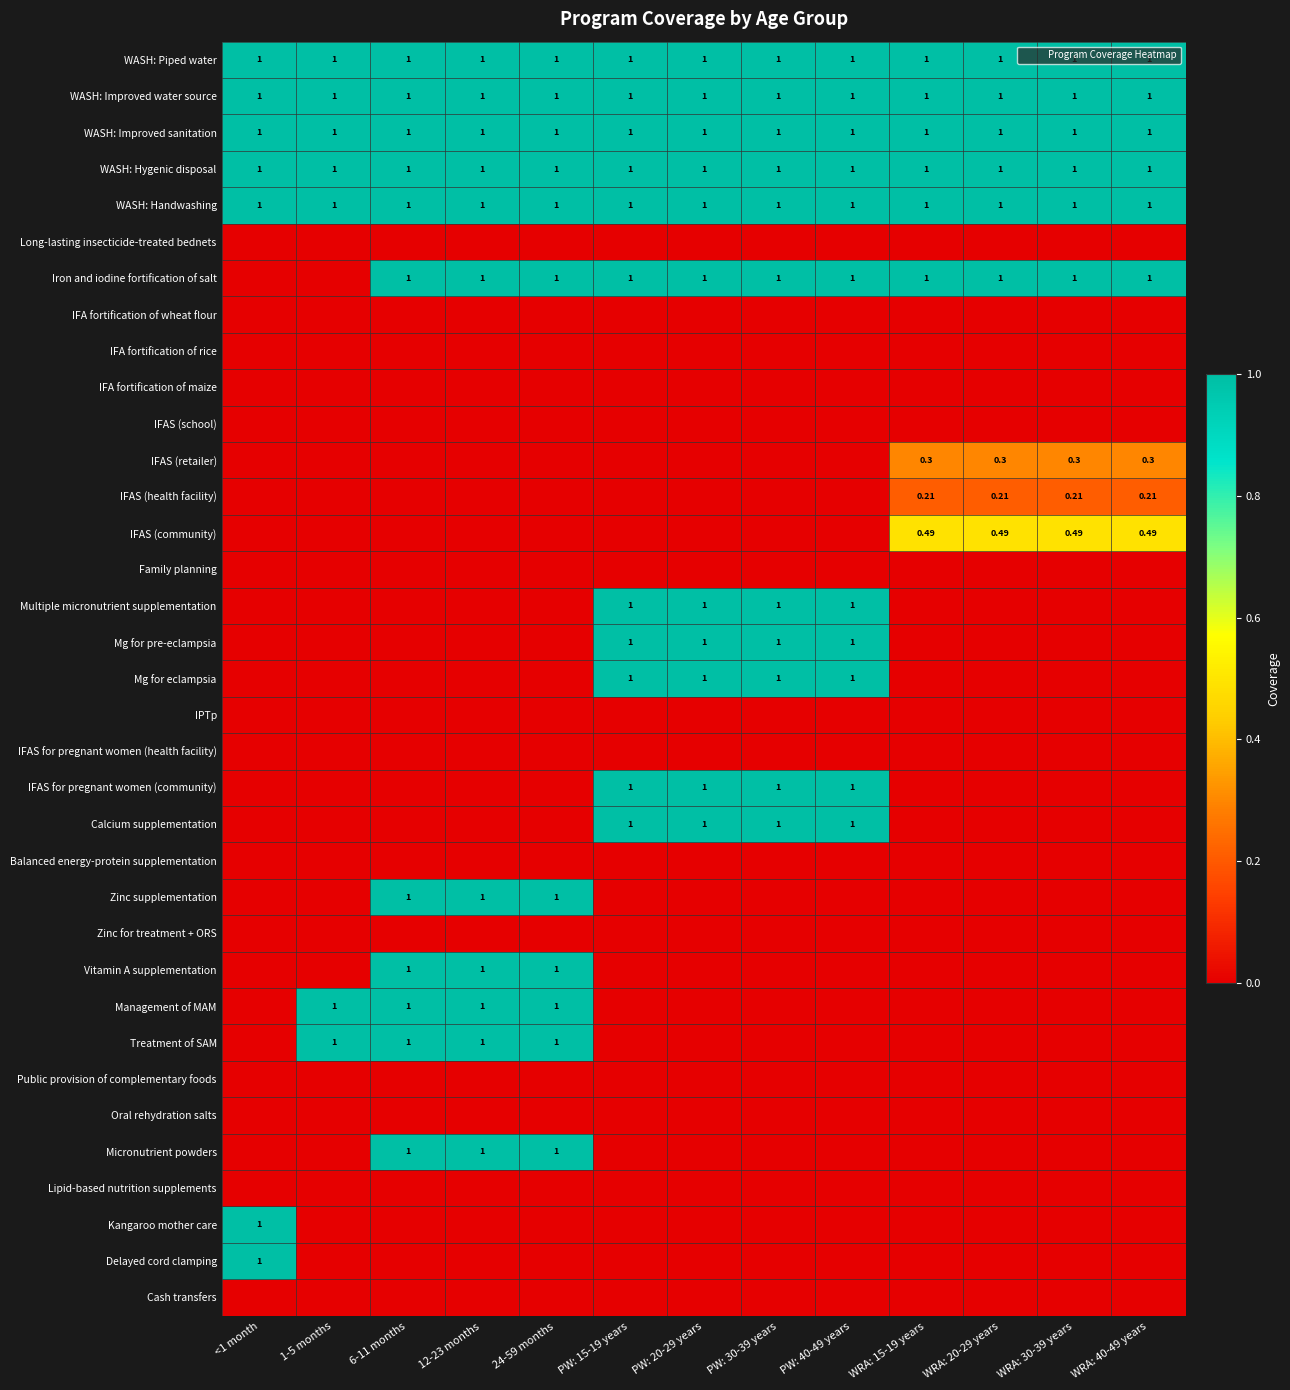

Which category has the lowest value across all series?

<1 month